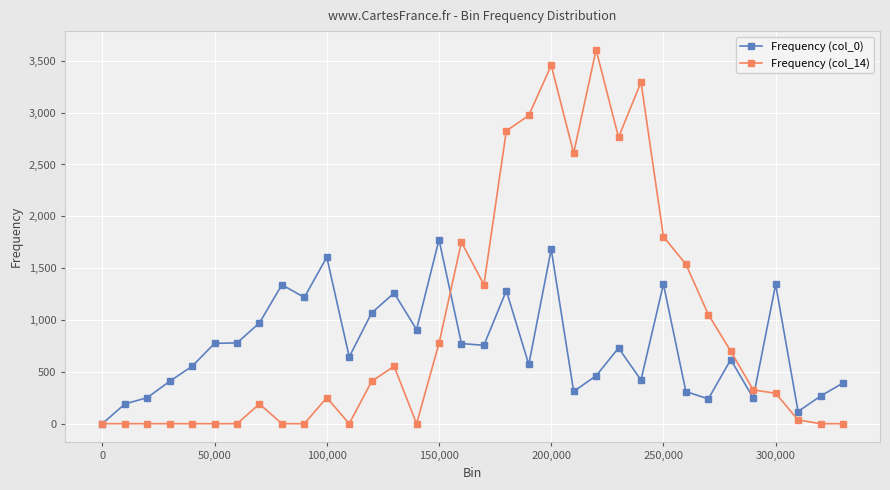

Which series has the largest range (max minus min)?

Frequency (col_14)